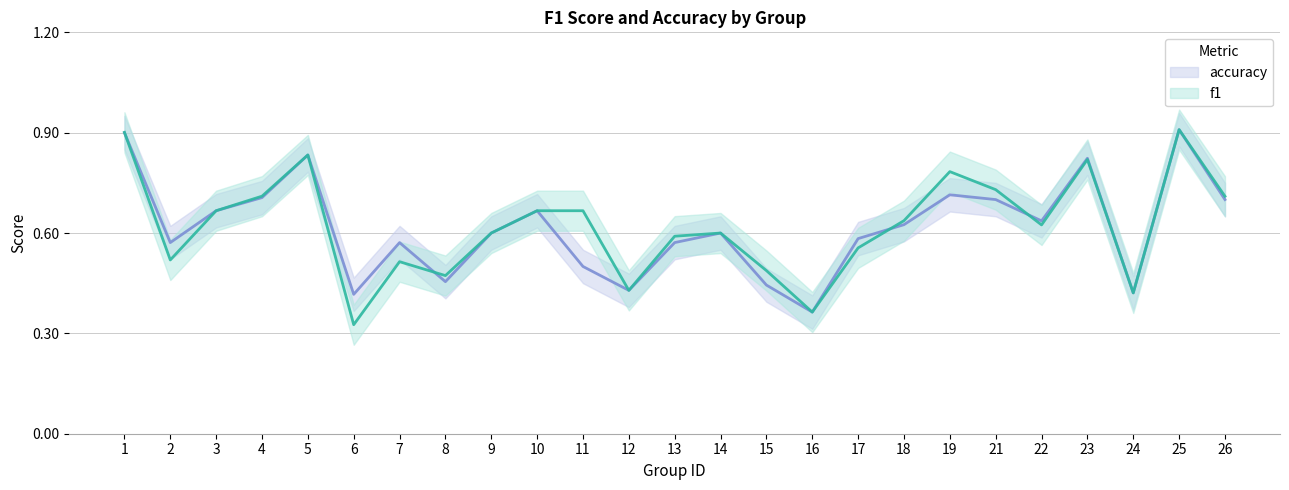

Reading left to right, transcribe all the data shown in this chart.

f1: 0.9	0.5	0.7	0.7	0.8	0.3	0.5	0.5	0.6	0.7	0.7	0.4	0.6	0.6	0.5	0.4	0.6	0.6	0.8	0.7	0.6	0.8	0.4	0.9	0.7
accuracy: 0.9	0.6	0.7	0.7	0.8	0.4	0.6	0.5	0.6	0.7	0.5	0.4	0.6	0.6	0.4	0.4	0.6	0.6	0.7	0.7	0.6	0.8	0.4	0.9	0.7